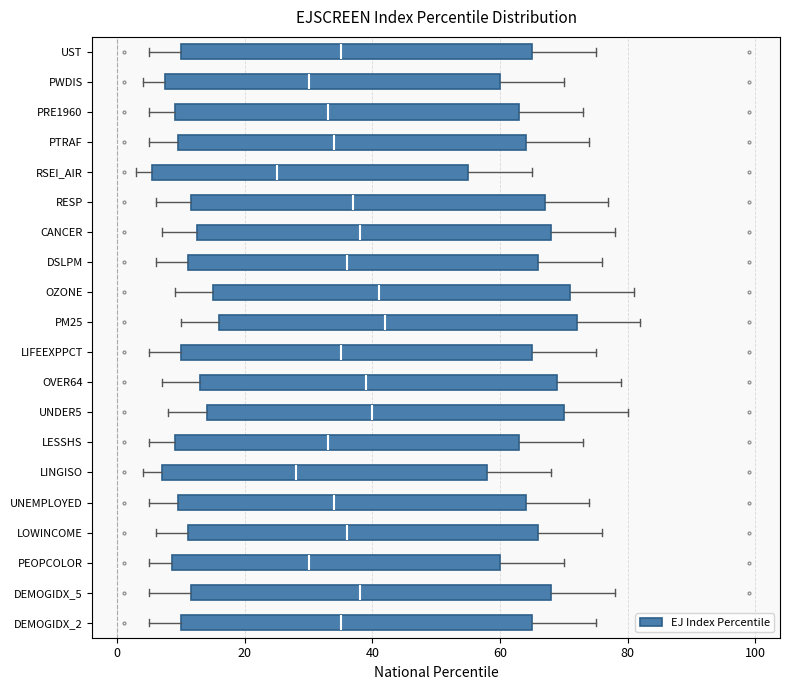

Which box has the furthest to the left median line?

RSEI_AIR